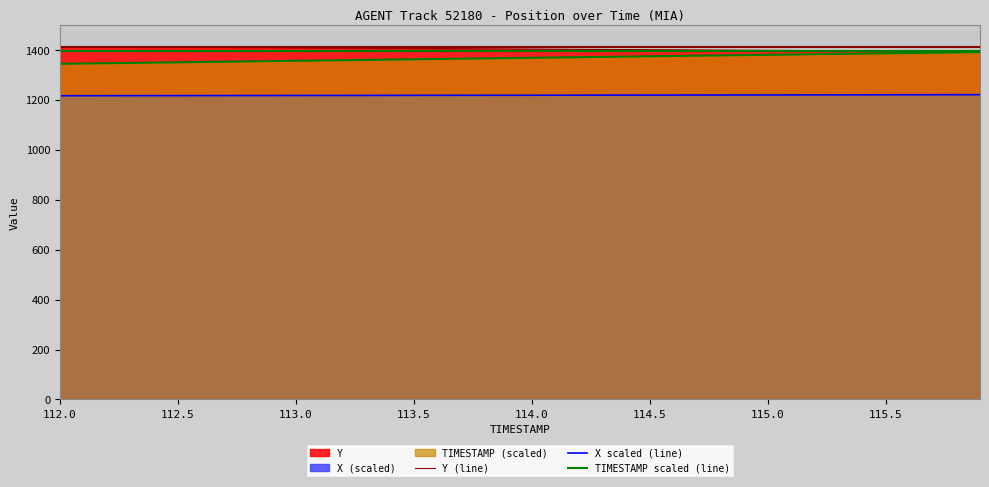

What is the lowest value of the Y (line) series?

1393.3